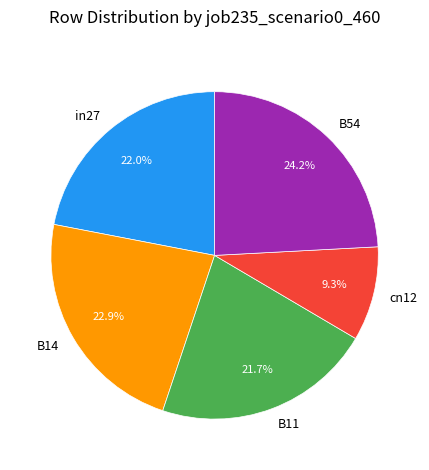

Does any single category account for the majority?

No